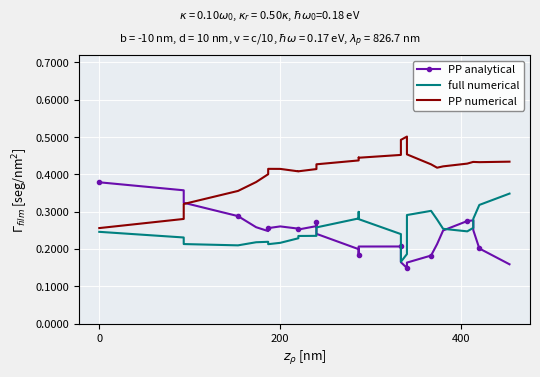

True or false: full numerical and PP numerical cross at least once.

False